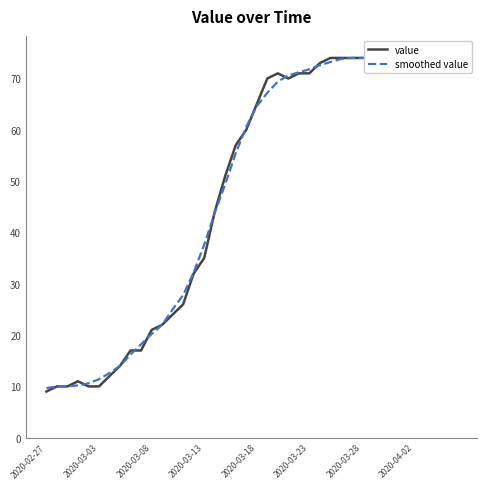

How many distinct data groups are displayed?

2